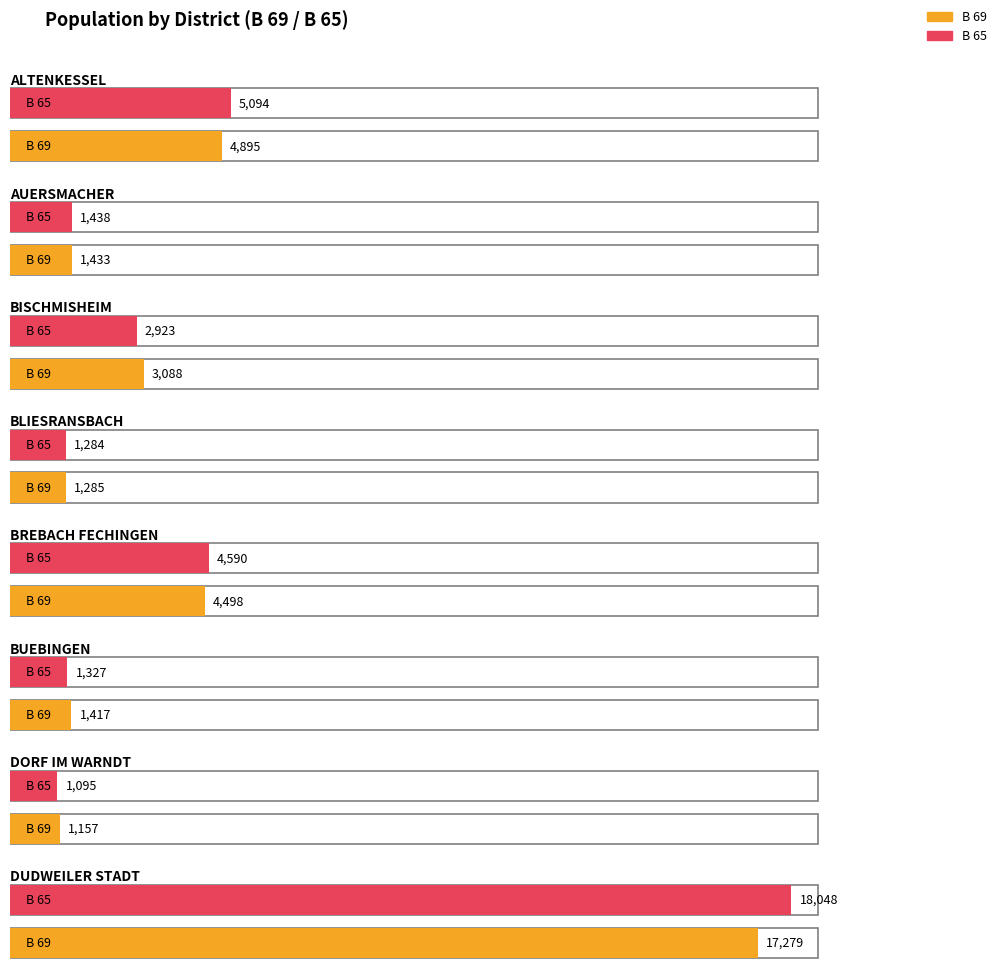

What is the difference between the maximum and minimum values in the B 69 series?

16122